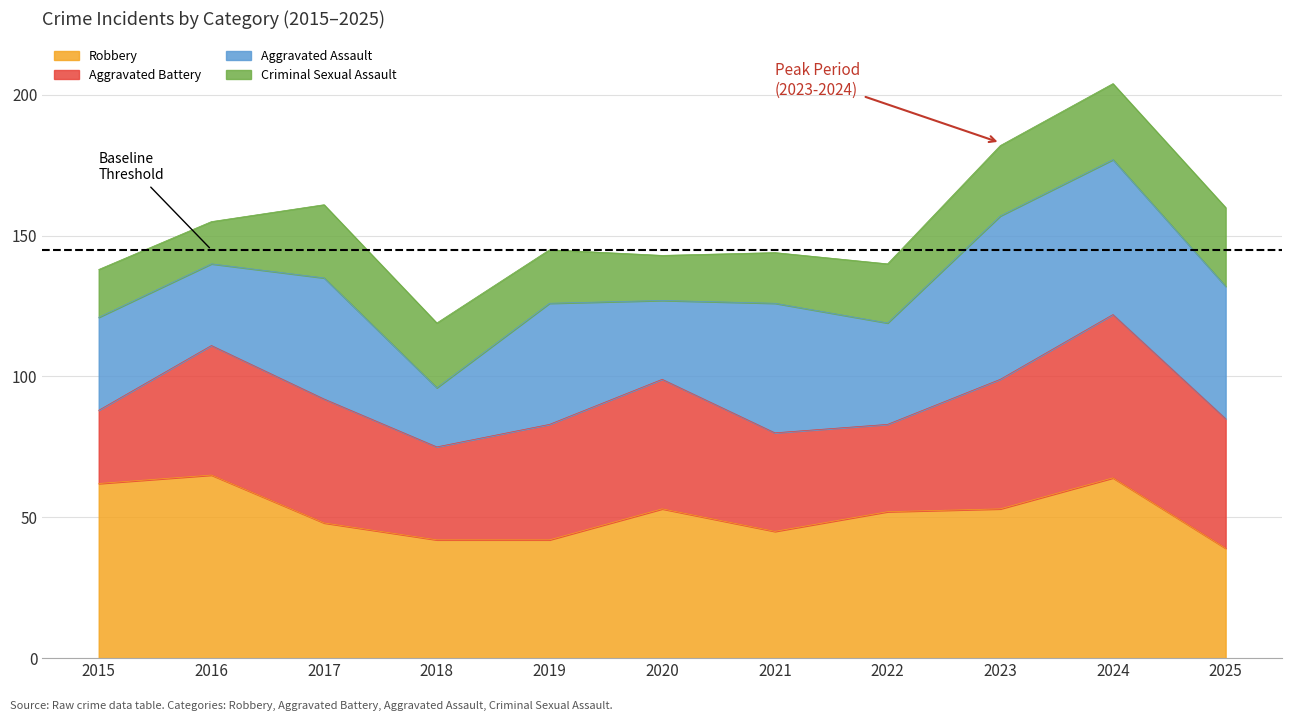

True or false: Robbery and Total intersect in this chart.

False